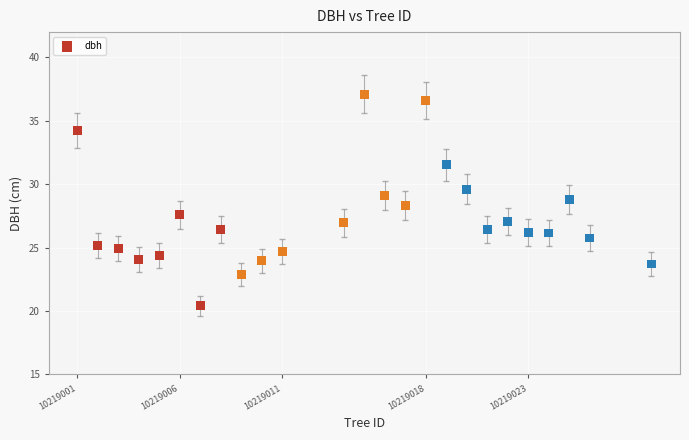

What is the range of Y values (max minus min)?

16.7